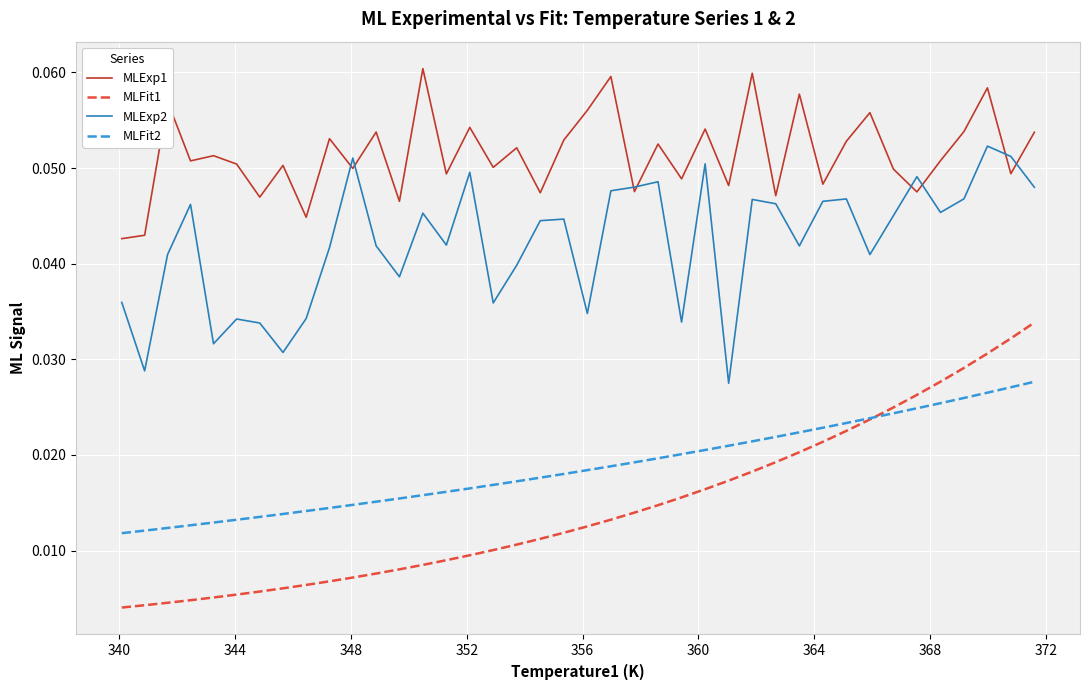

Which series has the widest spread of values?

MLFit1